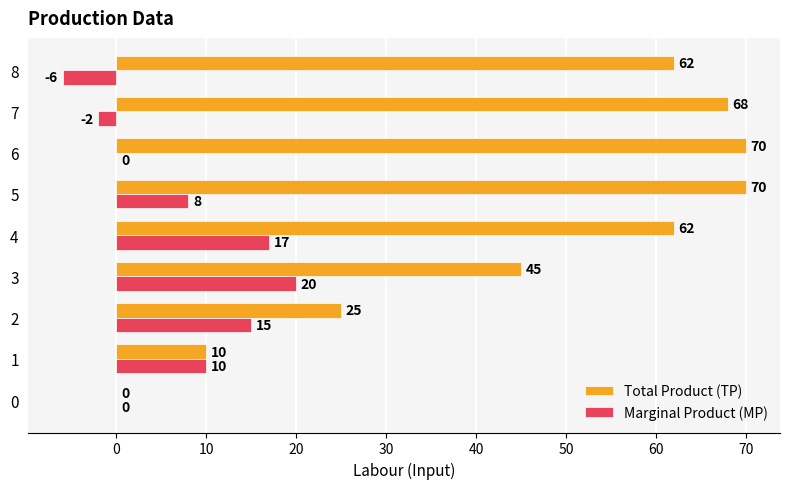

Which series changed the most between 0 and 3?

Total Product (TP)